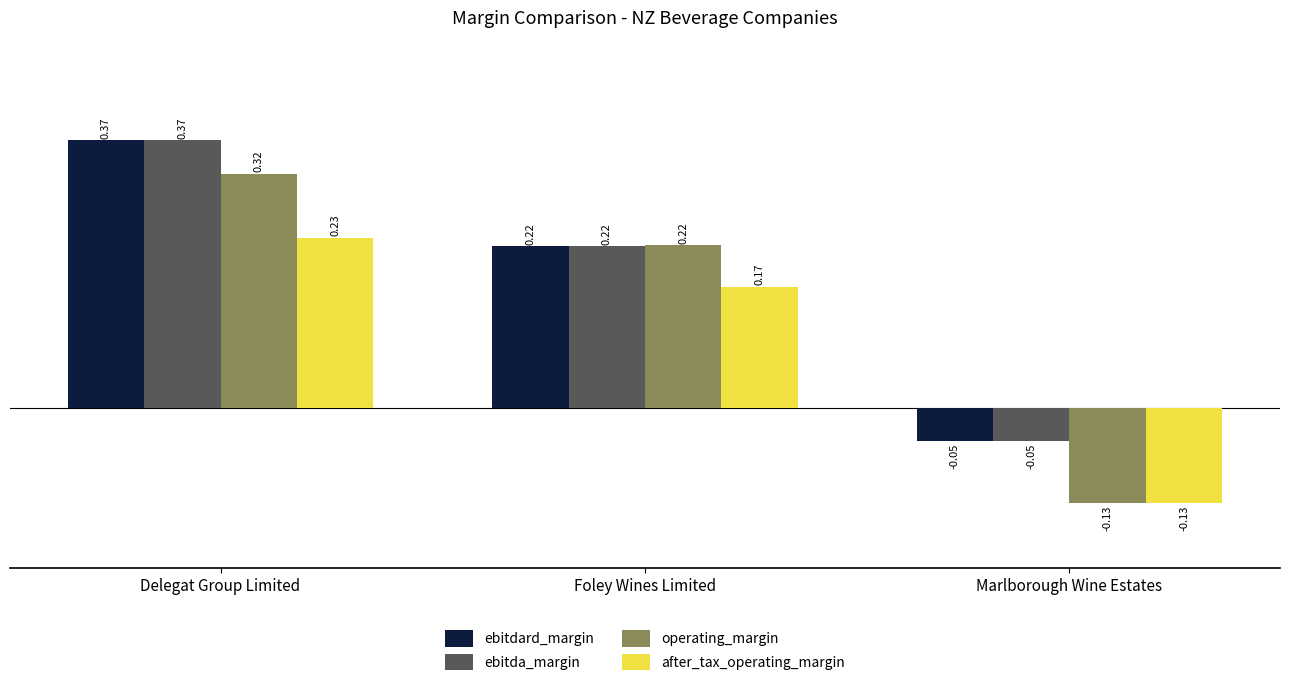

What is the sum of the ebitdard_margin values at Foley Wines Limited and Delegat Group Limited?

0.6